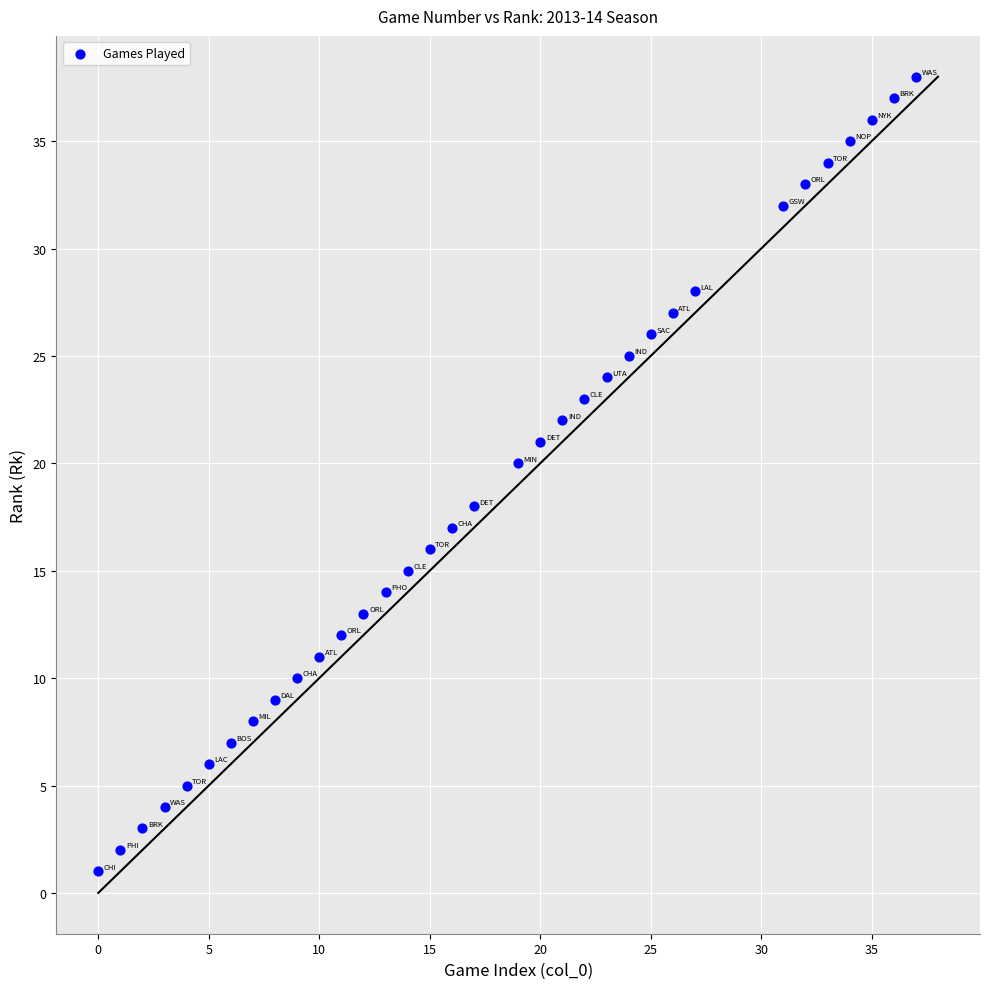

What is the range of X values (max minus min)?

37